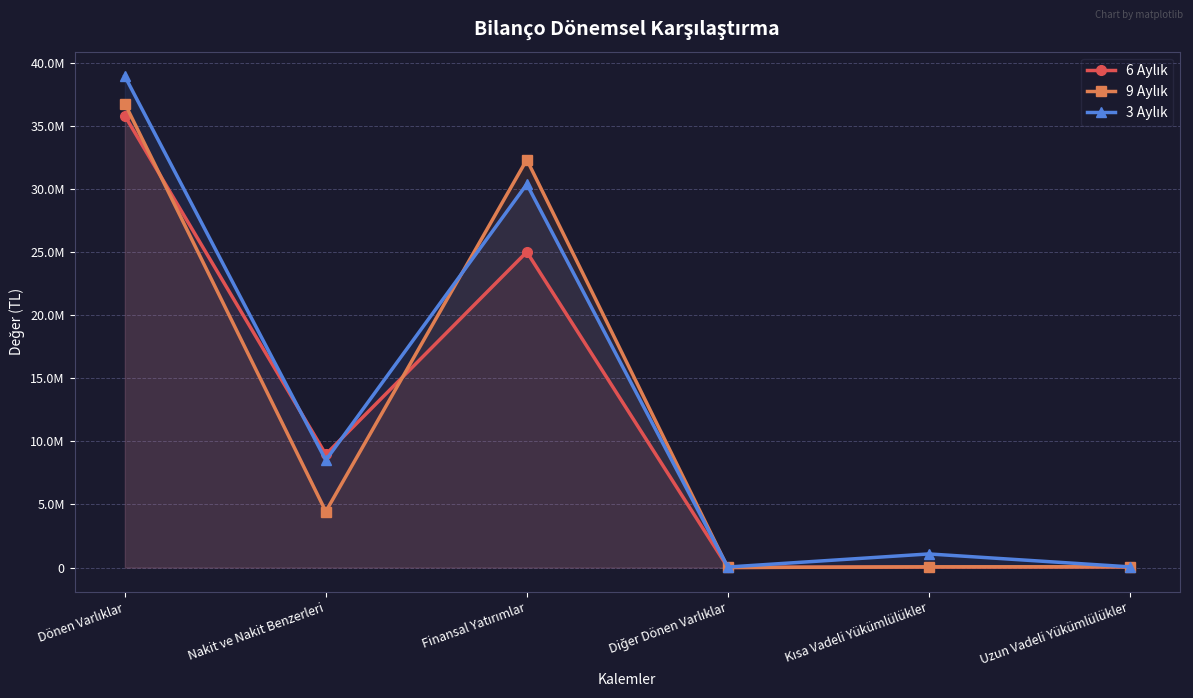

Which series has the largest total across all categories?

3 Aylık